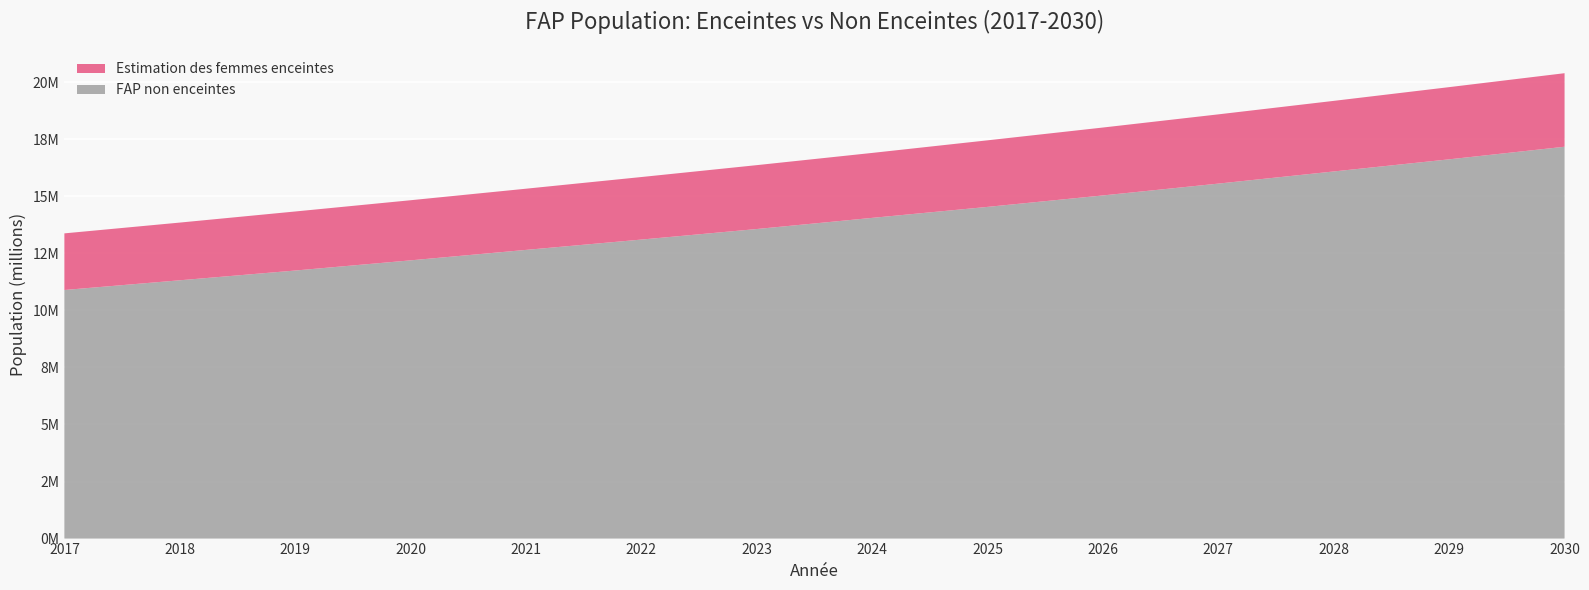

Reading left to right, extract all data points from this chart.

FAP non enceintes: 10889222.4	11314876.9	11742062.8	12188008.3	12645913.8	13098634.7	13560643.6	14048879.1	14530354.3	15032265.2	15550202.1	16082325.0	16613455.2	17165139.1
Estimation des femmes enceintes: 2480858.6	2527889.1	2586677.2	2633707.7	2680738.2	2739526.3	2798314.4	2845344.9	2915890.7	2974678.8	3033466.9	3092255.0	3162800.8	3221588.9